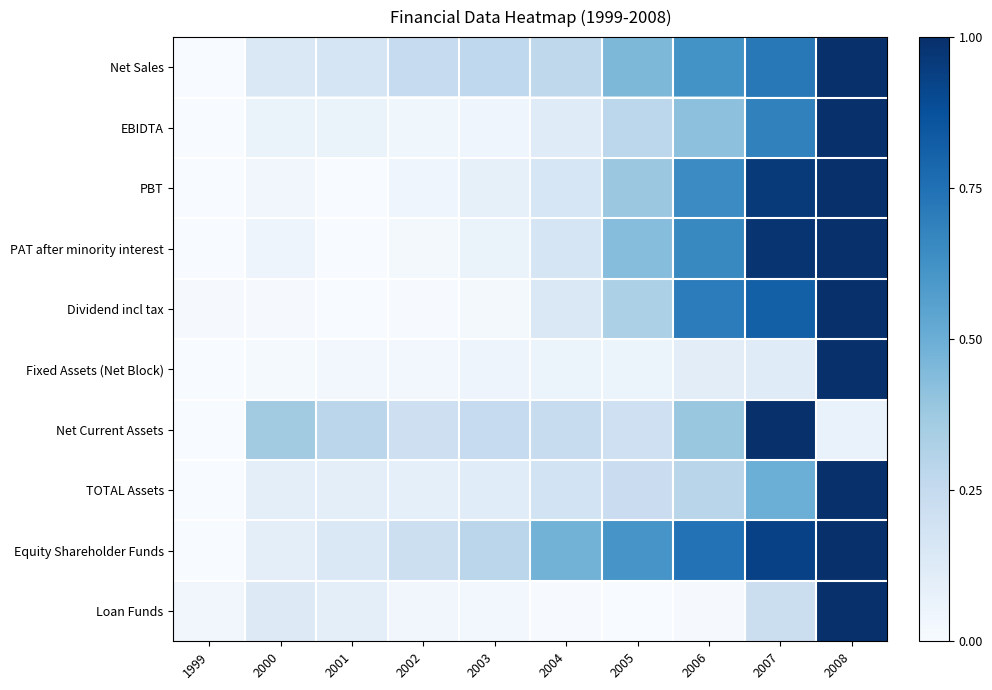

Count the number of data series in this chart.

10